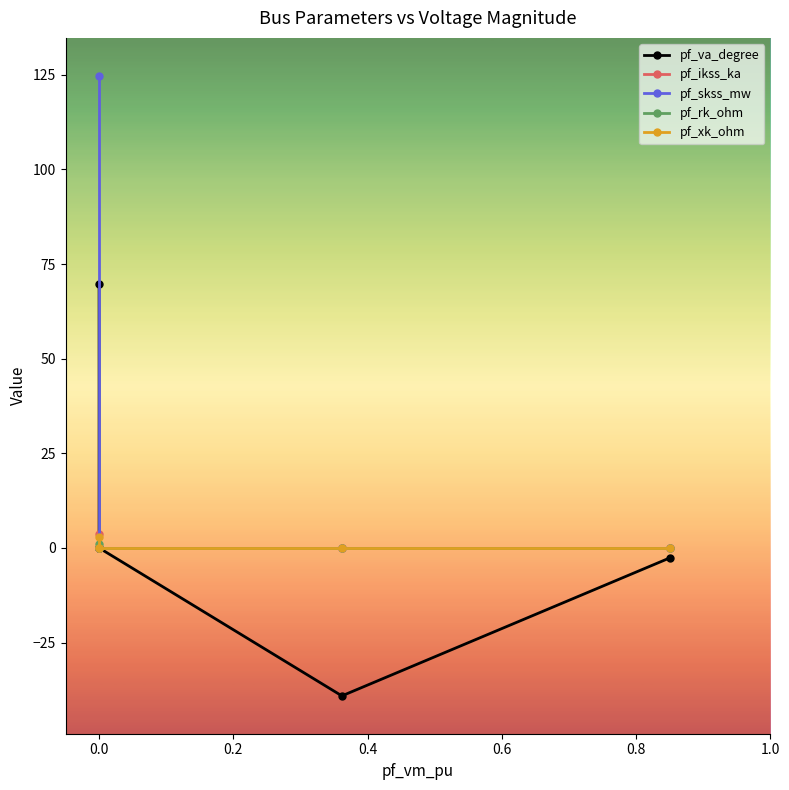

At how many categories does at least one series exceed 1?

1